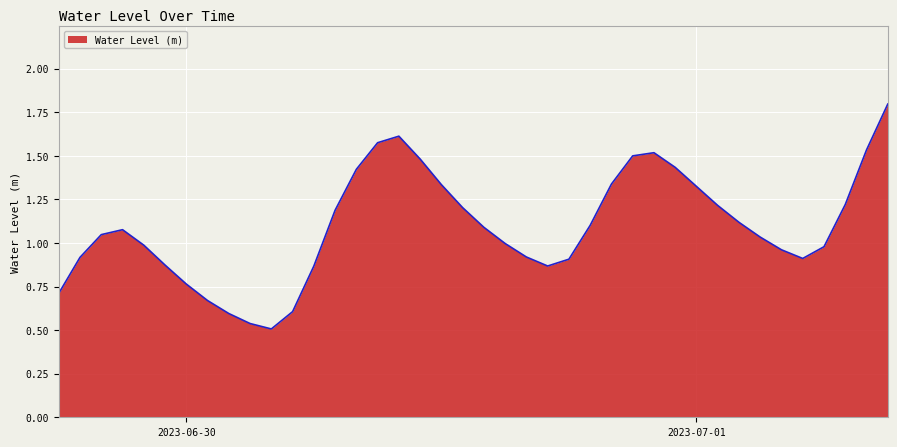

What is the greatest value displayed?

1.8